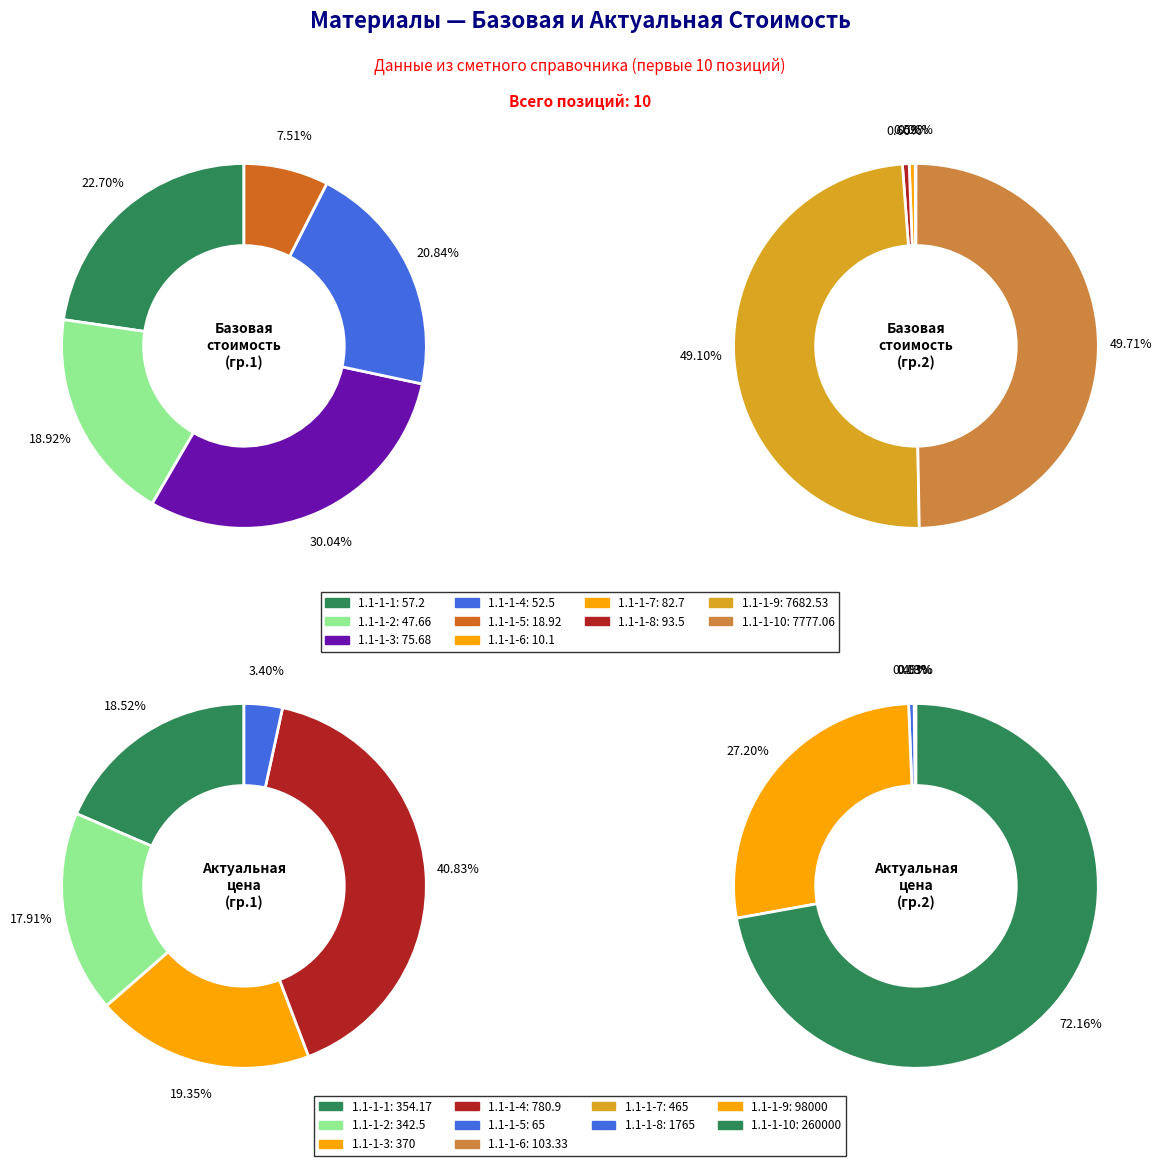

Rank the categories by value from lowest to highest.

Аммиак концентрированный (1.1-1-6), Алюминий сернокислый (1.1-1-5), Лист алюминиевый, гладкий (1.1-1-2), Детали покрытия из листов алюминия (1.1-1-4), Лист алюминиевый, гладкий (1.1-1-1), Лист алюминиевый, рифленый (1.1-1-3), Аммоний роданистый (1.1-1-7), Аммоний сернистый (1.1-1-8), Аммоний сернокислый очищенный (1.1-1-9), Аммоний фосфорнокислый (1.1-1-10)